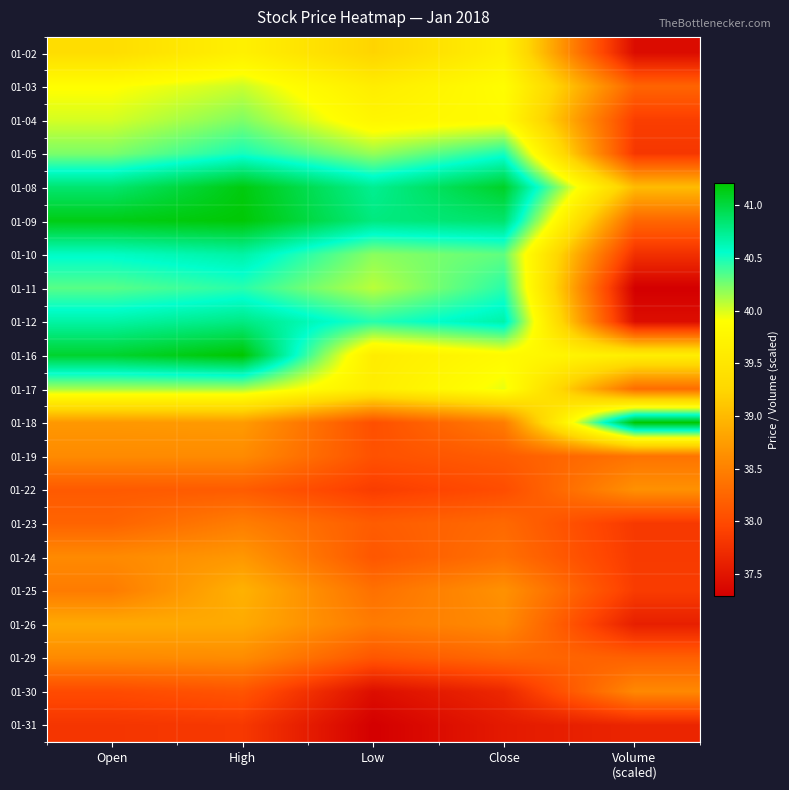

At Close, list the series in order from smallest to largest.

01-31, 01-30, 01-22, 01-19, 01-29, 01-23, 01-24, 01-18, 01-26, 01-25, 01-02, 01-16, 01-04, 01-03, 01-17, 01-10, 01-11, 01-05, 01-12, 01-09, 01-08